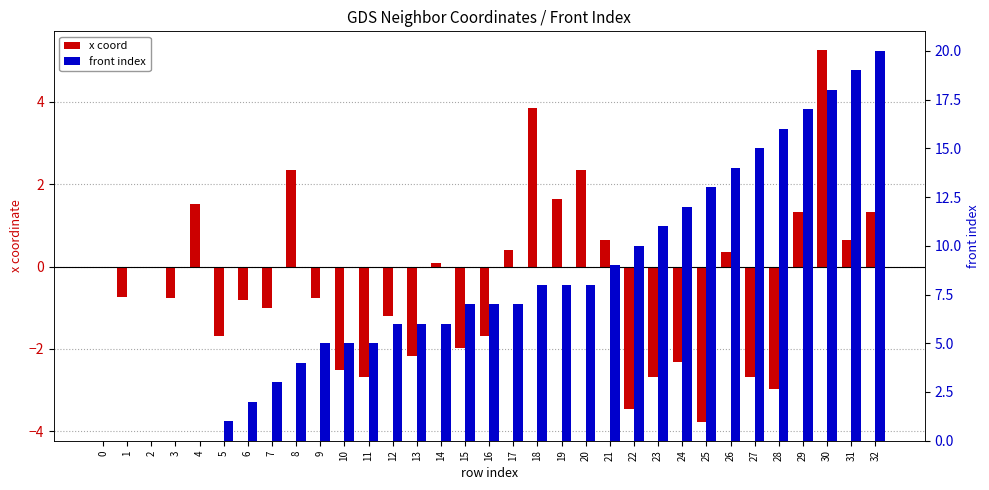

What is the maximum value shown in the chart?

20.0